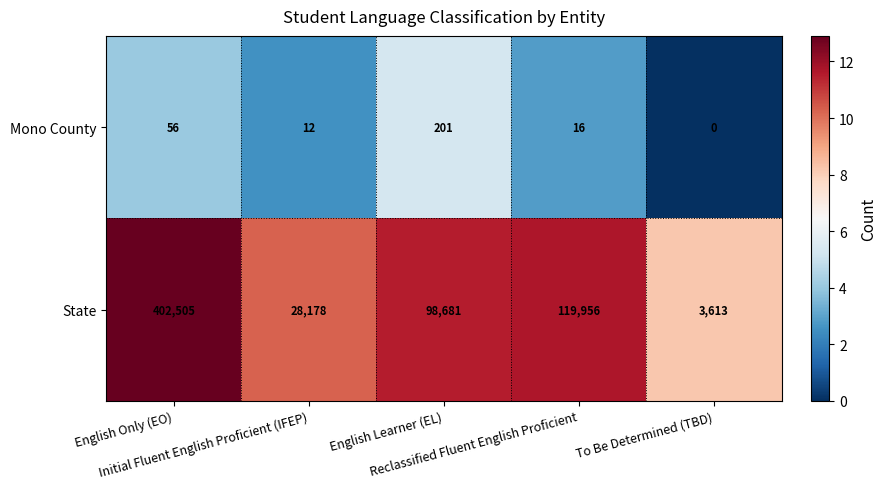

Which series has the widest spread of values?

State